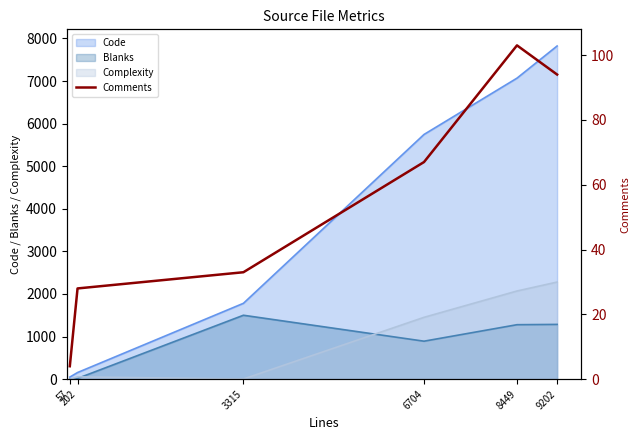

What is the highest value of the Code series?

7822